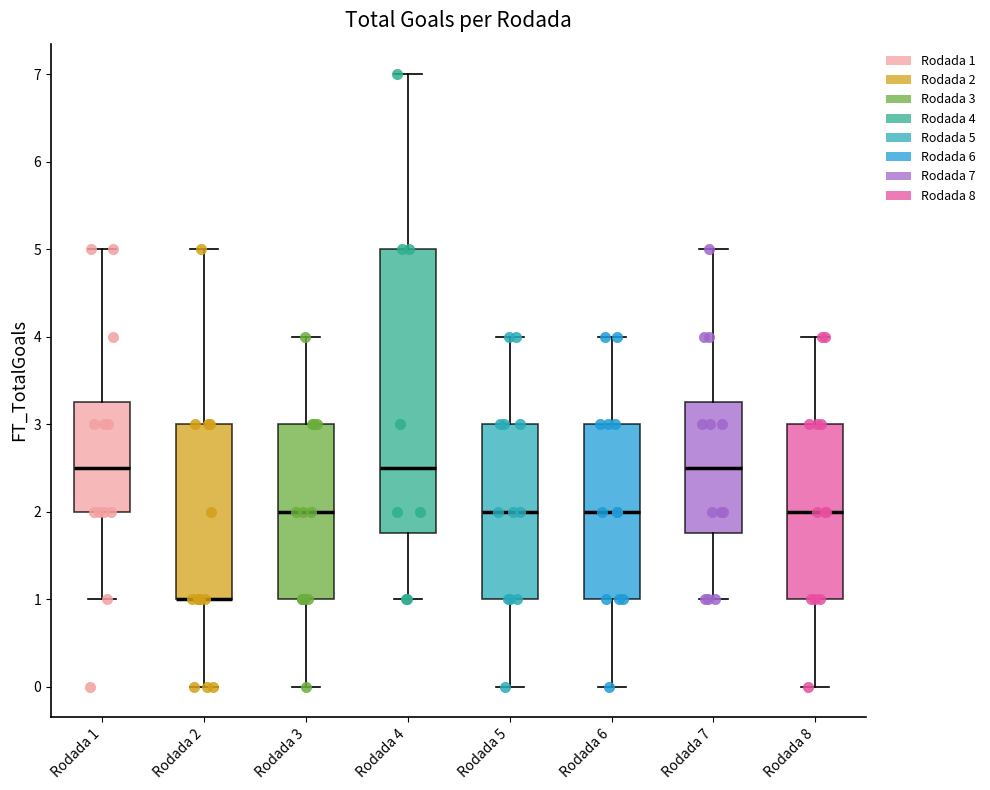

Reading left to right, transcribe this box plot: for each box, give where its median line is, the range the box spans, and where its two whiskers end, as read against the y-axis. The values are not printed on the chart, so give them approximately, as read against the axis.

Rodada 1: median 2.5, box 2.0 to 3.3, whiskers 1.0 to 5.0
Rodada 2: median 1.0 (drawn on the box's lower edge), box 1.0 to 3.0, whiskers 0.0 to 5.0
Rodada 3: median 2.0, box 1.0 to 3.0, whiskers 0.0 to 4.0
Rodada 4: median 2.5, box 1.8 to 5.0, whiskers 1.0 to 7.0
Rodada 5: median 2.0, box 1.0 to 3.0, whiskers 0.0 to 4.0
Rodada 6: median 2.0, box 1.0 to 3.0, whiskers 0.0 to 4.0
Rodada 7: median 2.5, box 1.8 to 3.3, whiskers 1.0 to 5.0
Rodada 8: median 2.0, box 1.0 to 3.0, whiskers 0.0 to 4.0